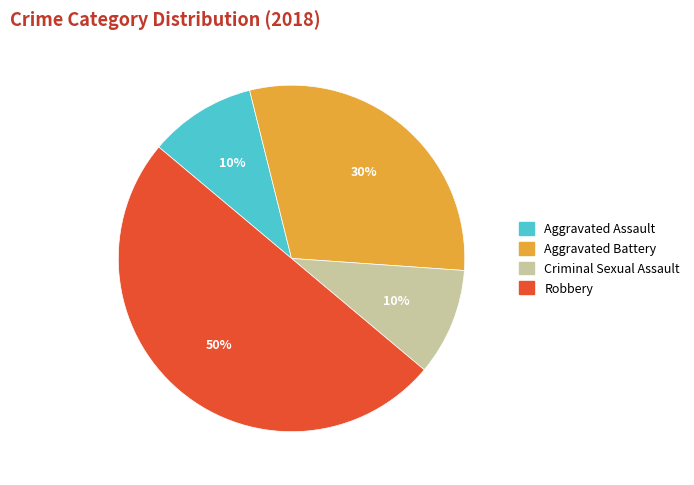

What percentage is the Aggravated Battery slice, to the nearest percent?

30%